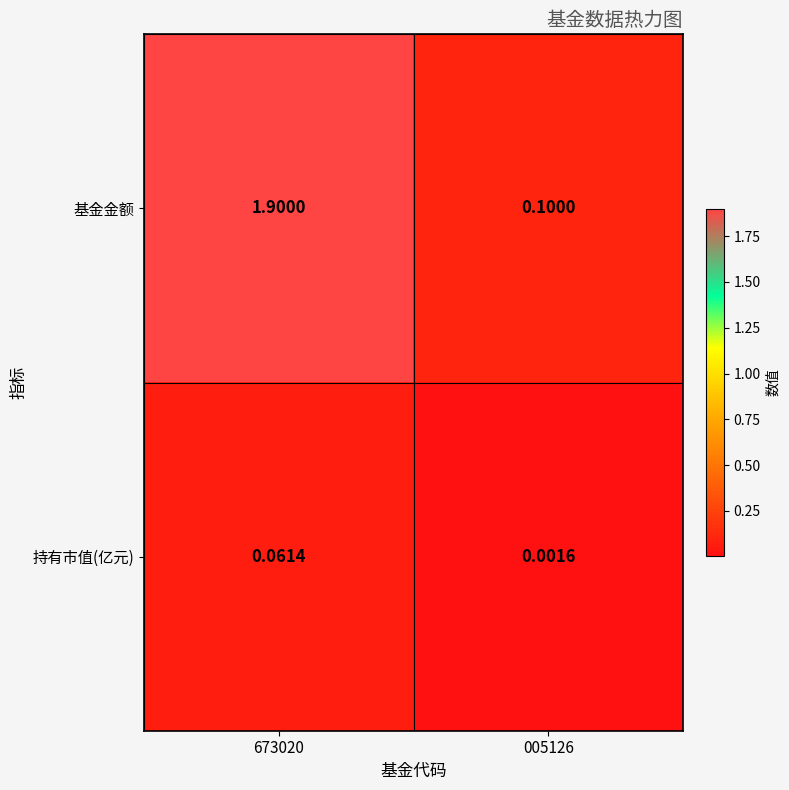

Which series has the widest spread of values?

基金金额